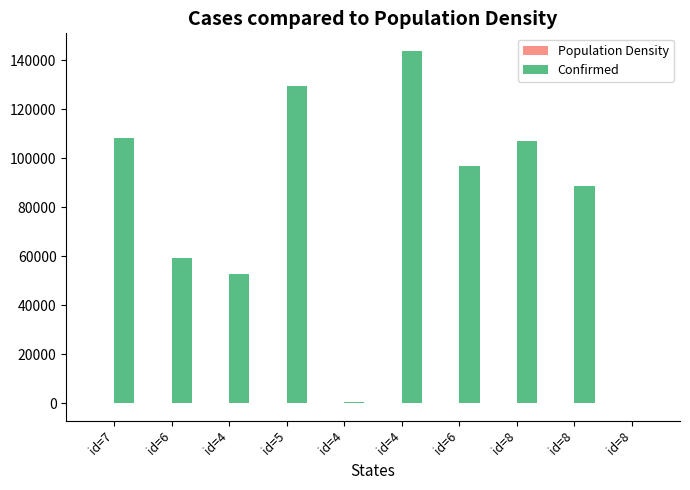

Which series has the largest total across all categories?

Confirmed